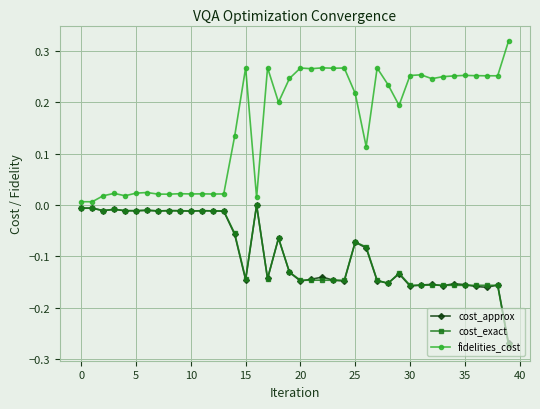

Which series has the largest total across all categories?

fidelities_cost